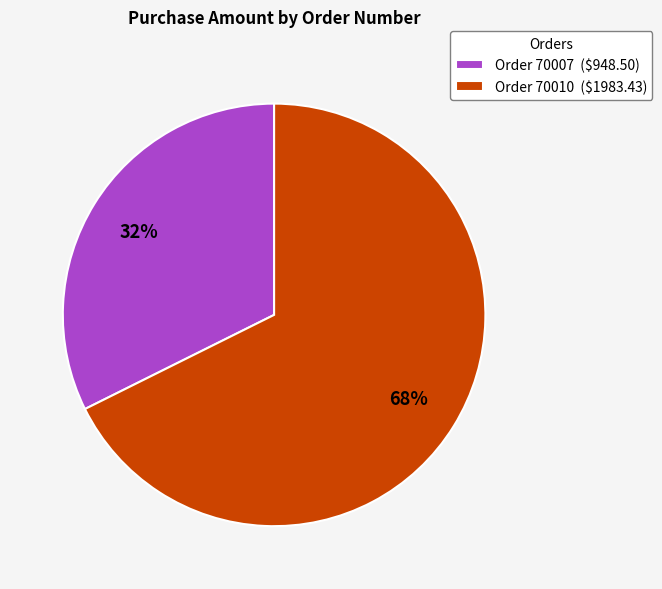

Rank the categories by value from highest to lowest.

Order 70010 ($1983.43), Order 70007 ($948.50)